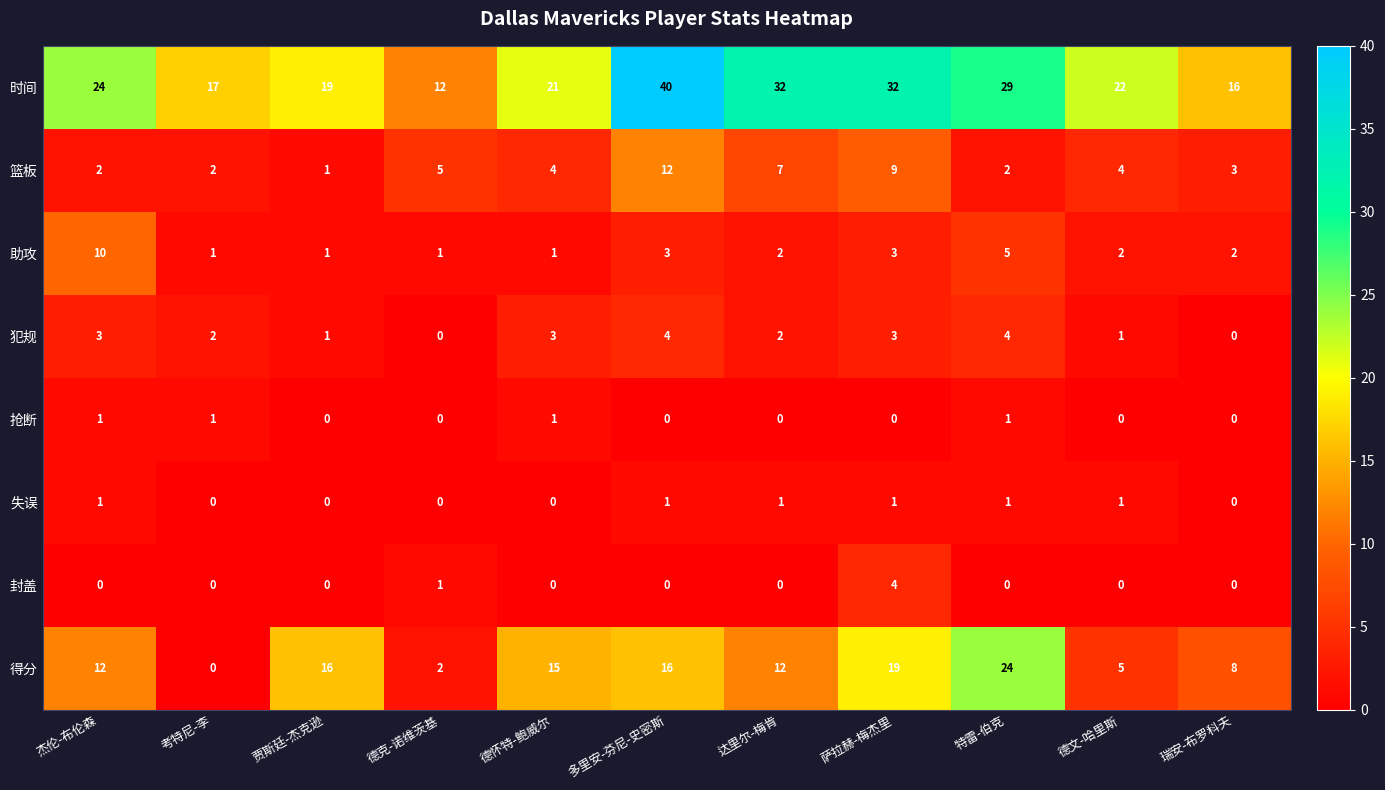

What is the sum of all 助攻 values?

31